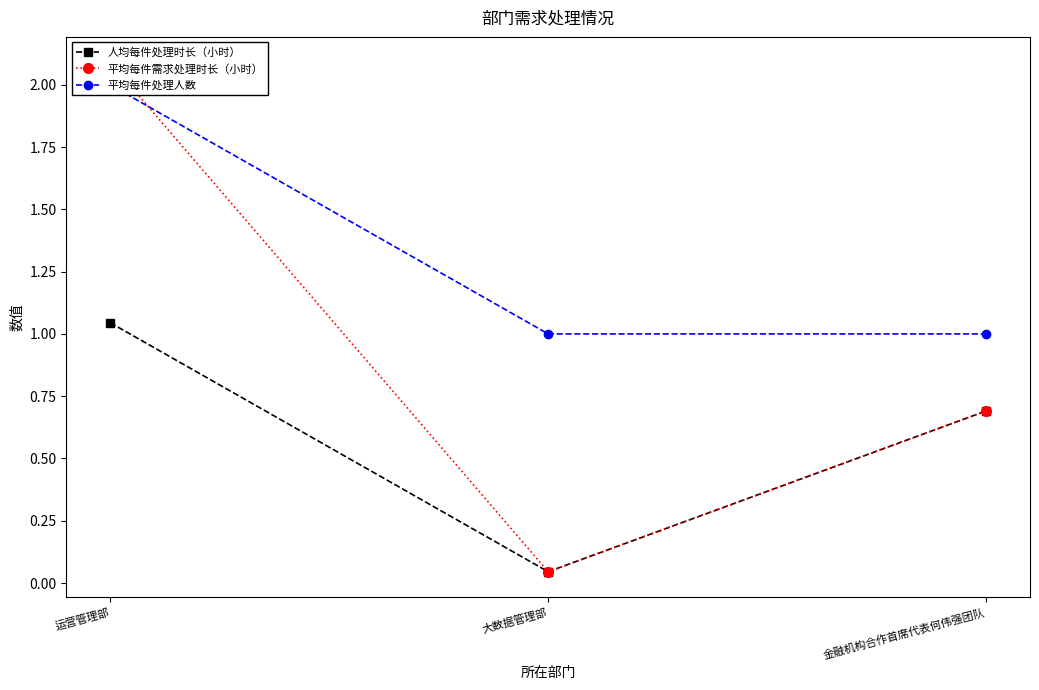

Is it true that 人均每件处理时长（小时） equals 0.0 at 大数据管理部?

True